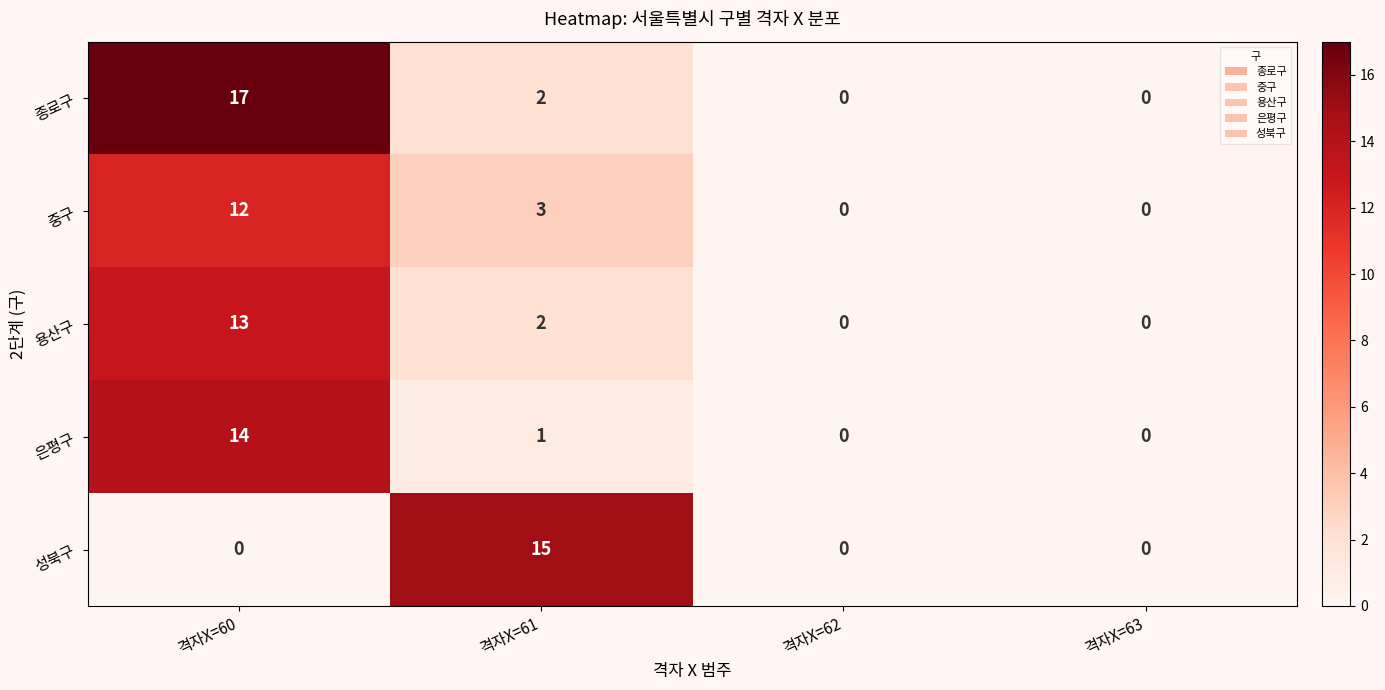

At which category is the sum across all series the highest?

격자X=60